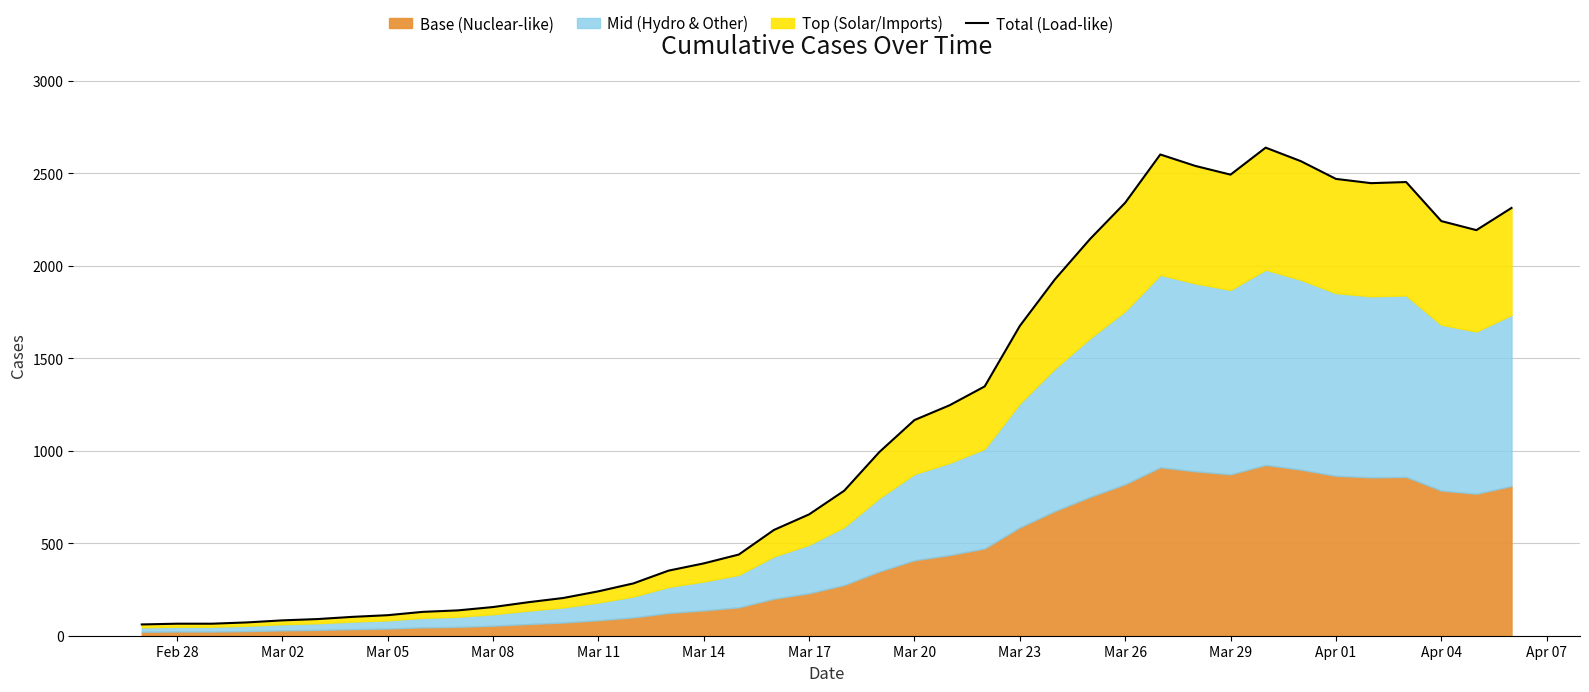

What is the maximum value shown in the chart?

2639